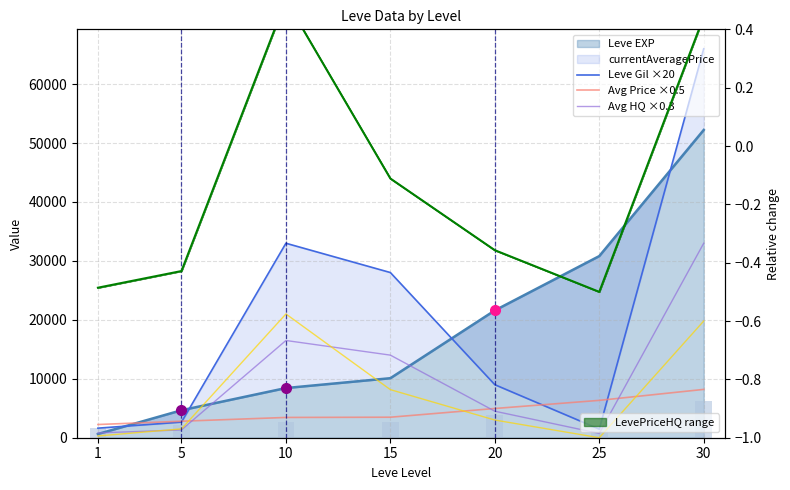

How many bars are there in total?

28